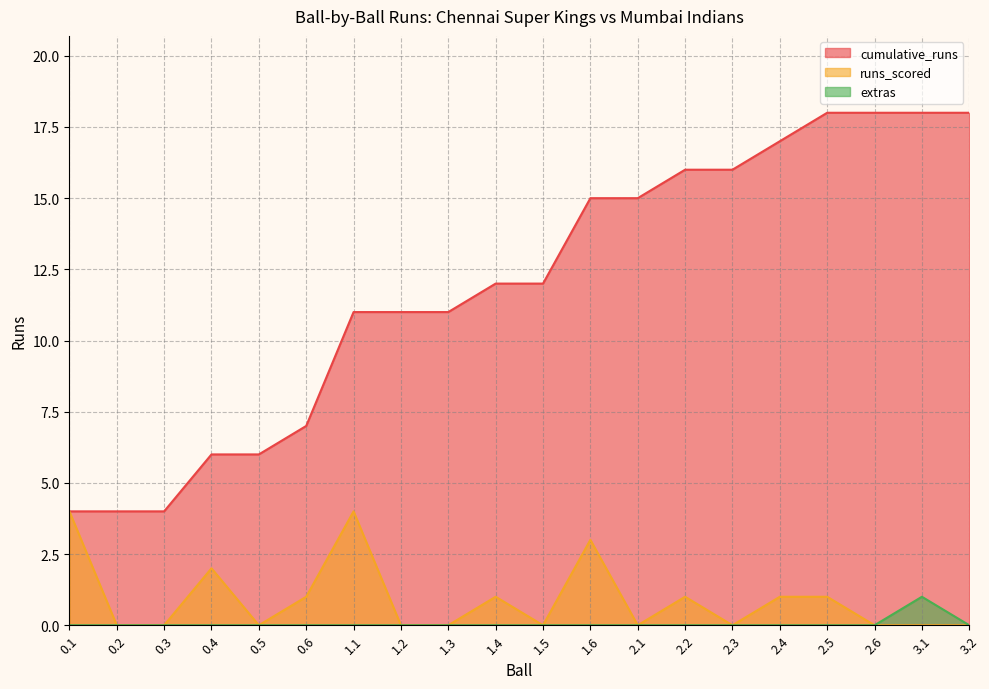

Which label corresponds to the largest value in the chart?

2.5